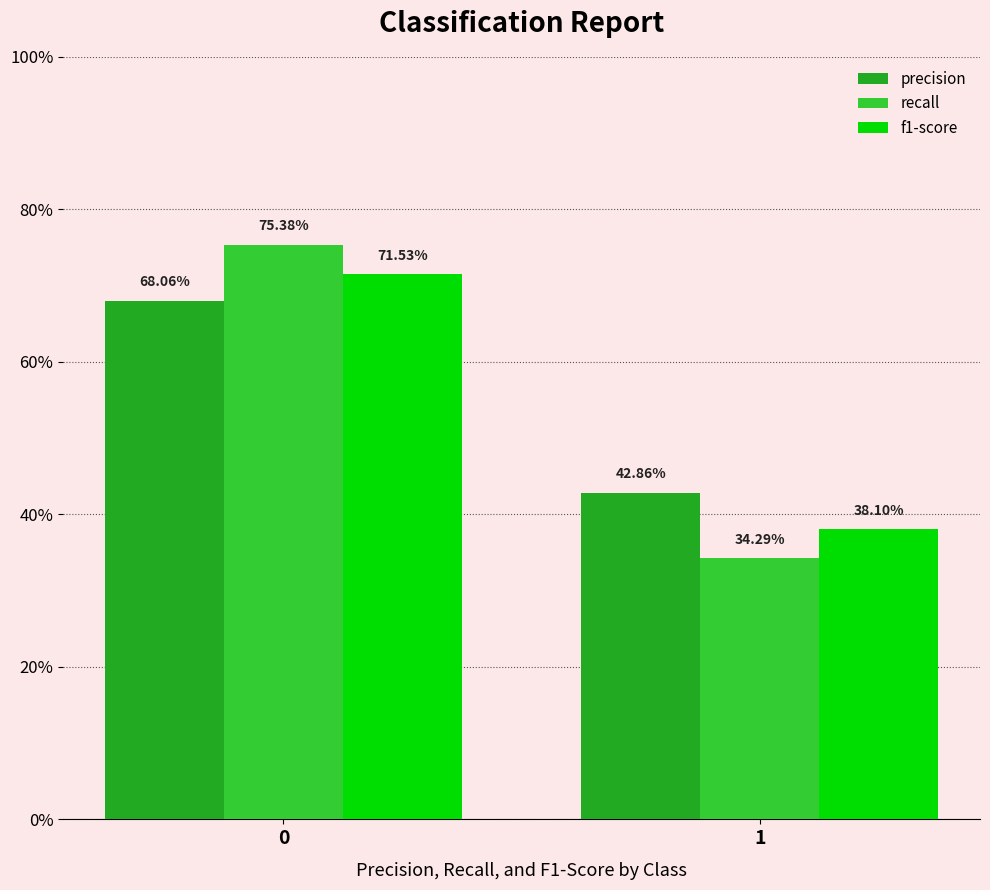

What is the lowest value of the recall series?

0.3